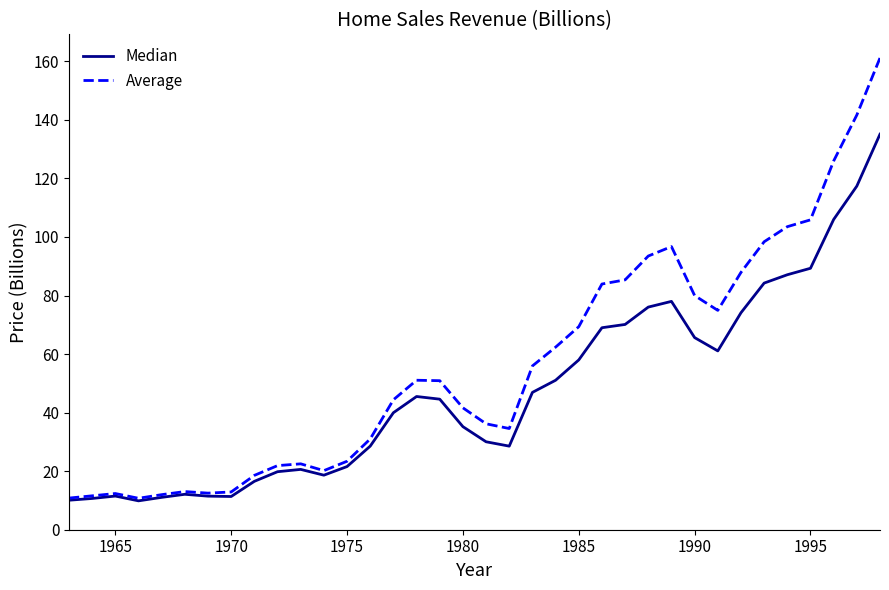

Which series has the largest range (max minus min)?

Average